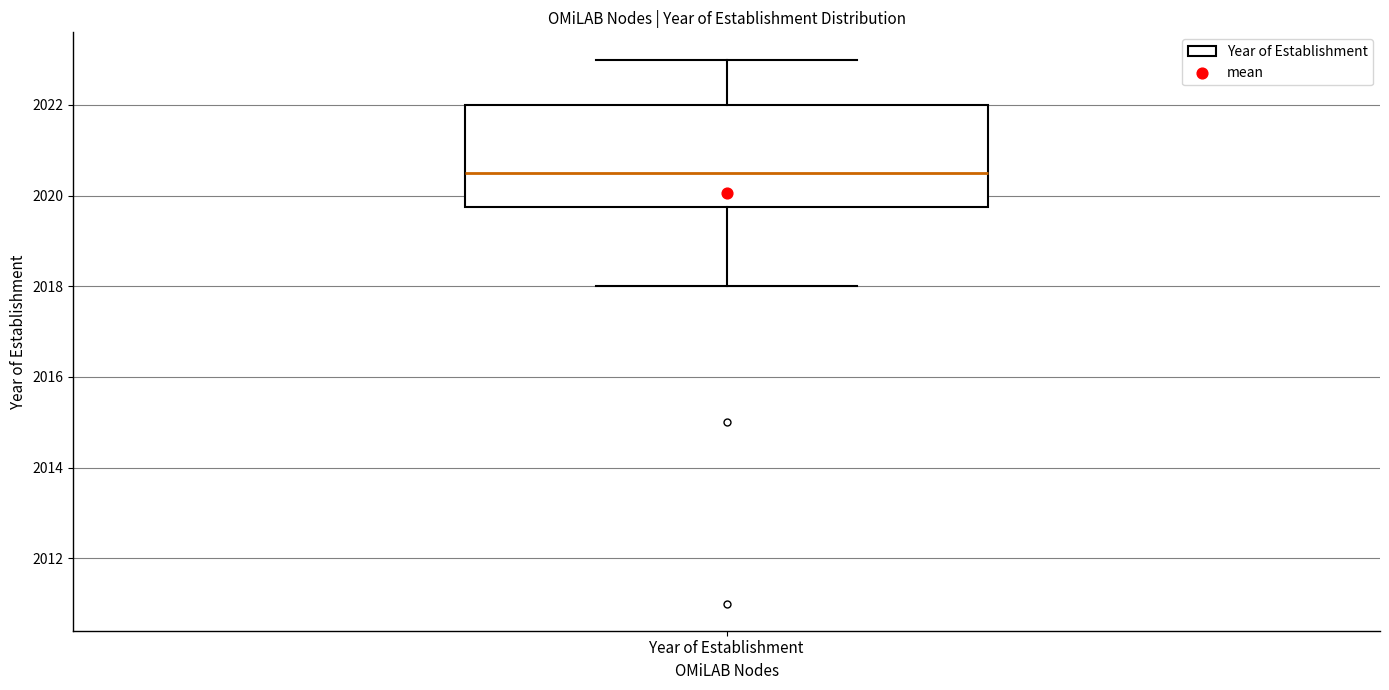

Transcribe this box plot: give where the median line is, the range the box spans, and where the two whiskers end, as read against the y-axis. The values are not printed on the chart, so give them approximately, as read against the axis.

median 2020.6, box 2019.8 to 2022.0, whiskers 2018.0 to 2023.0